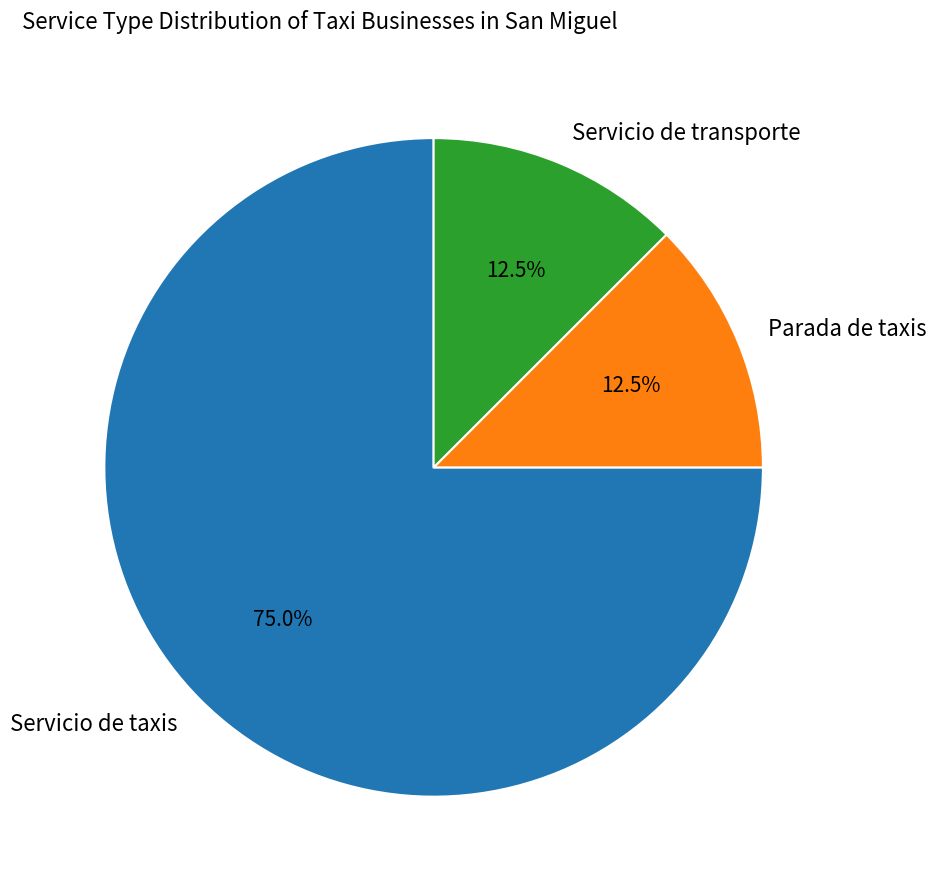

Does any single category account for the majority?

Yes